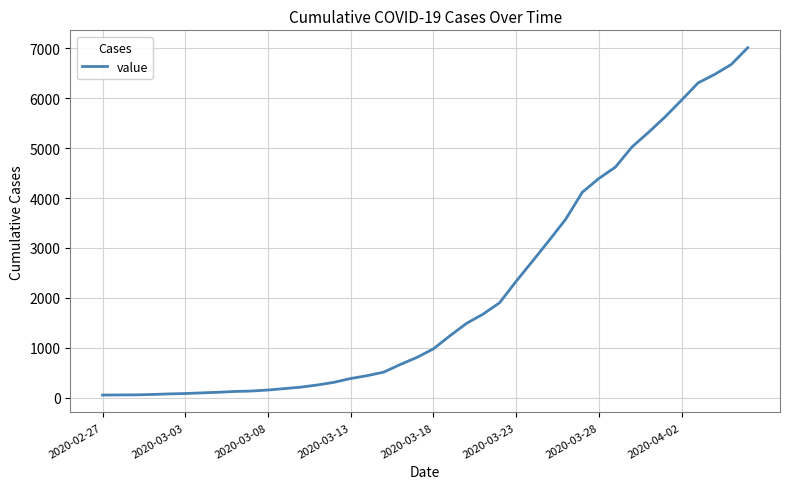

What is the difference between the maximum and minimum values?

6961